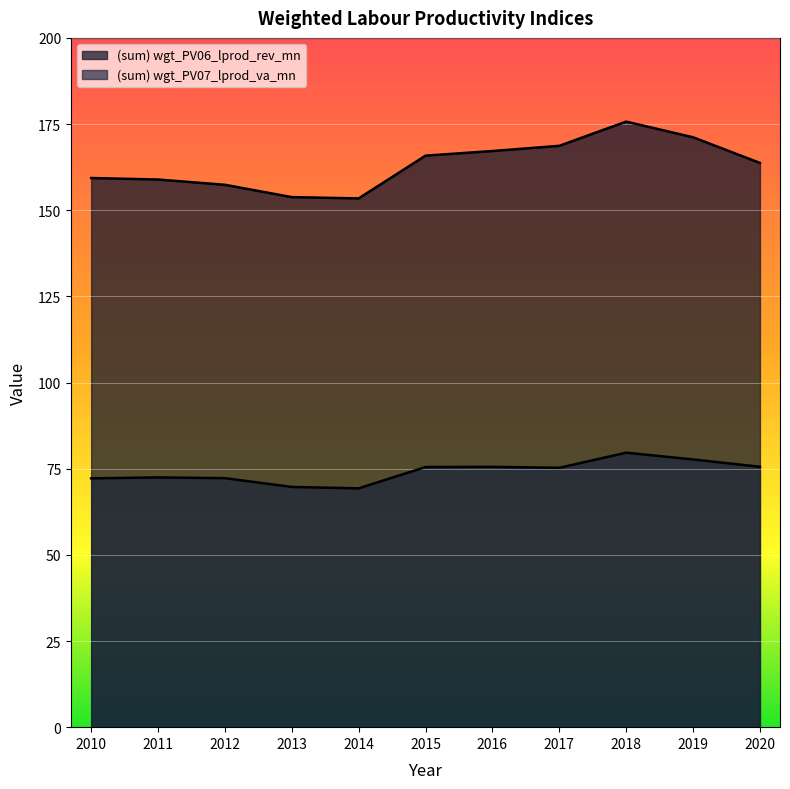

At which category does the chart reach its peak across all series?

2018